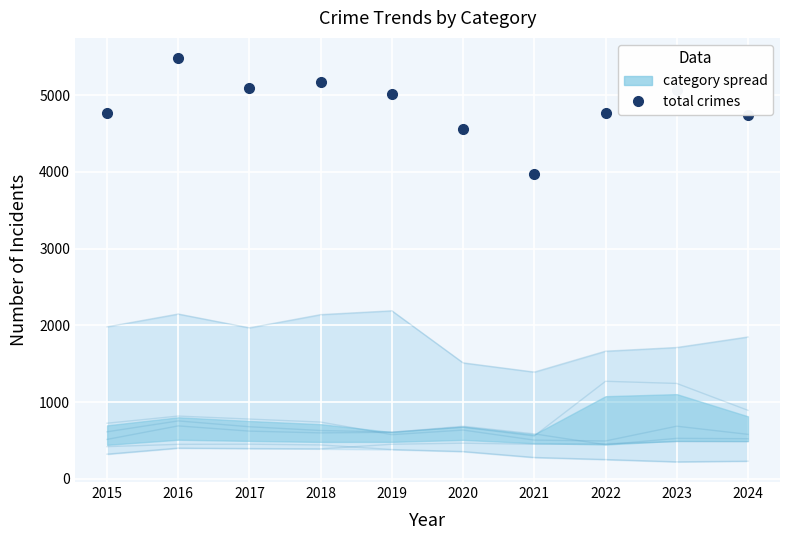

How many interior local peaks (higher than both neighbors) does the data have?

3